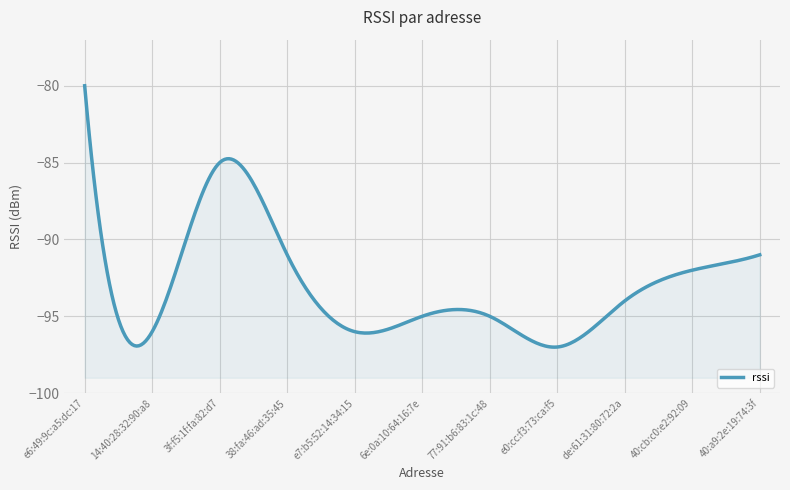

What is the label of the 7th point from the right?

e7:b5:52:14:34:15